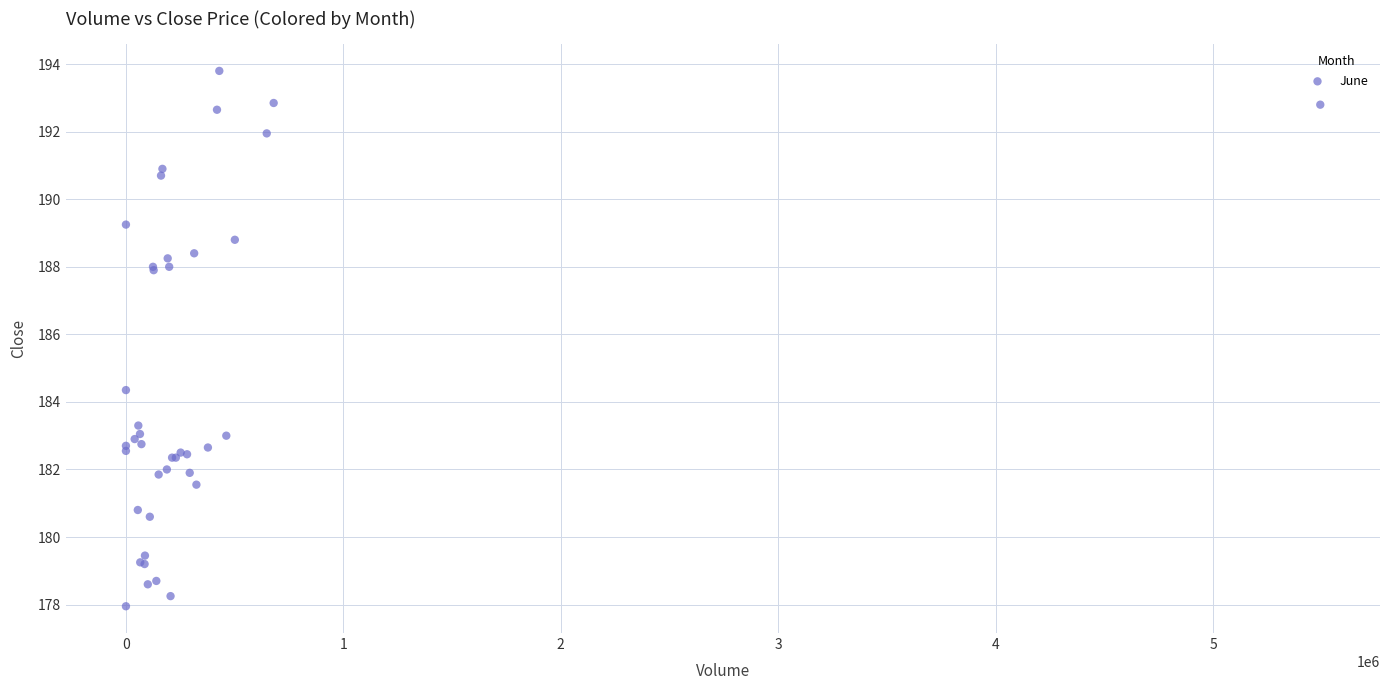

What Y value in the scatter plot is closest to 185?

184.4